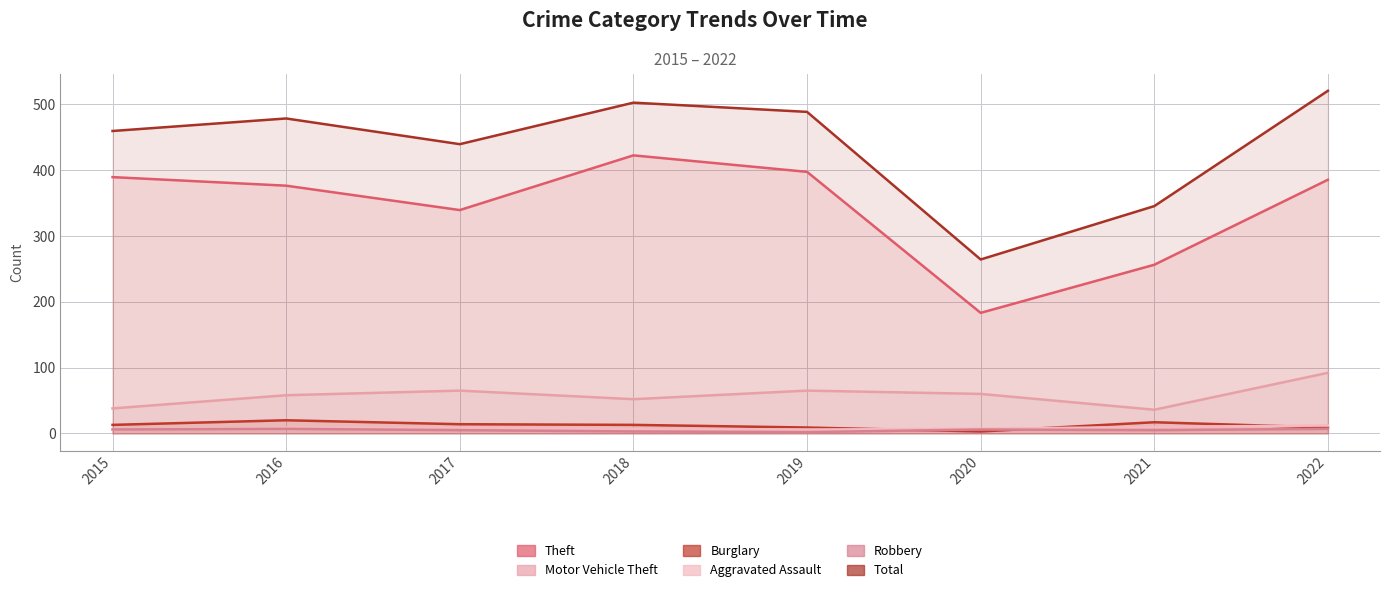

What are all the series names shown in the legend?

Theft, Motor Vehicle Theft, Burglary, Aggravated Assault, Robbery, Total